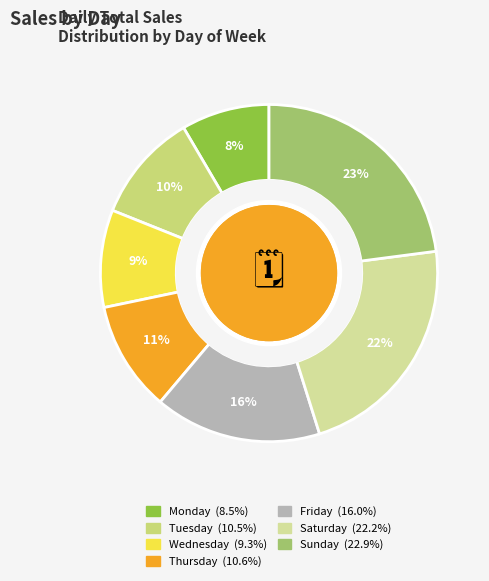

How many segments does this pie chart have?

7